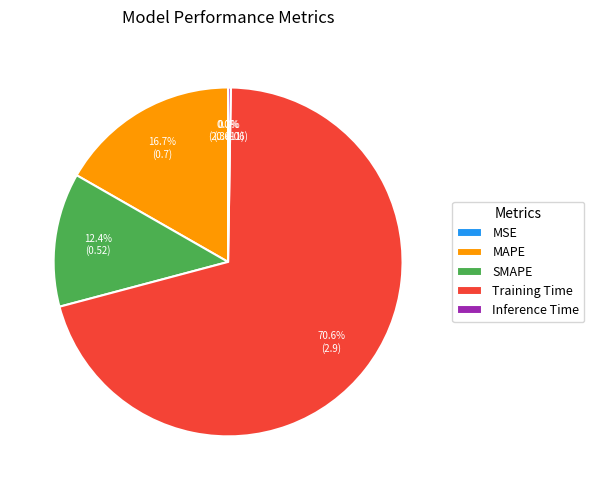

Does Training Time account for over 50% of the chart?

Yes